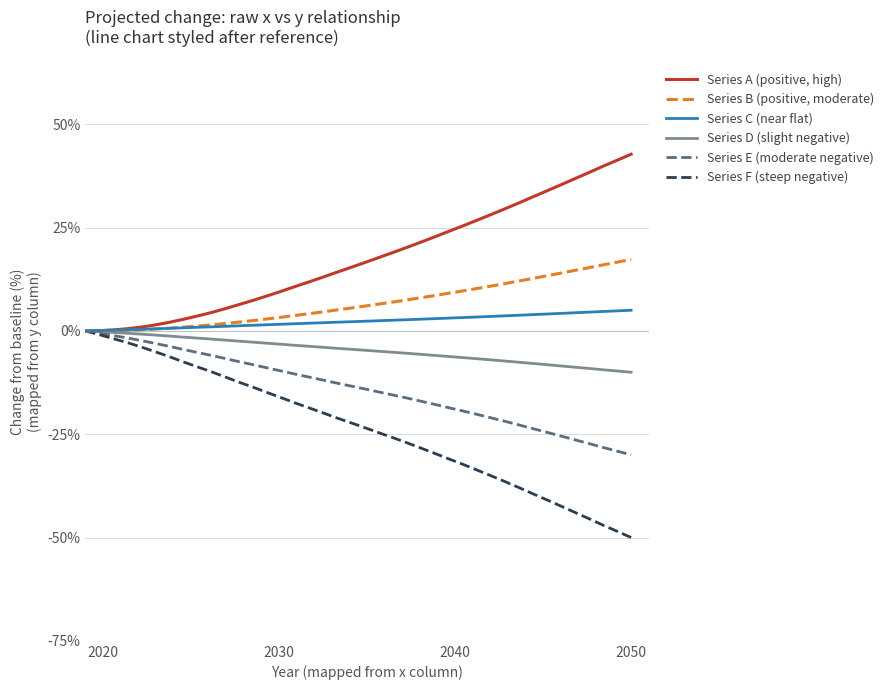

Which series has the largest total across all categories?

Series A (positive, high)